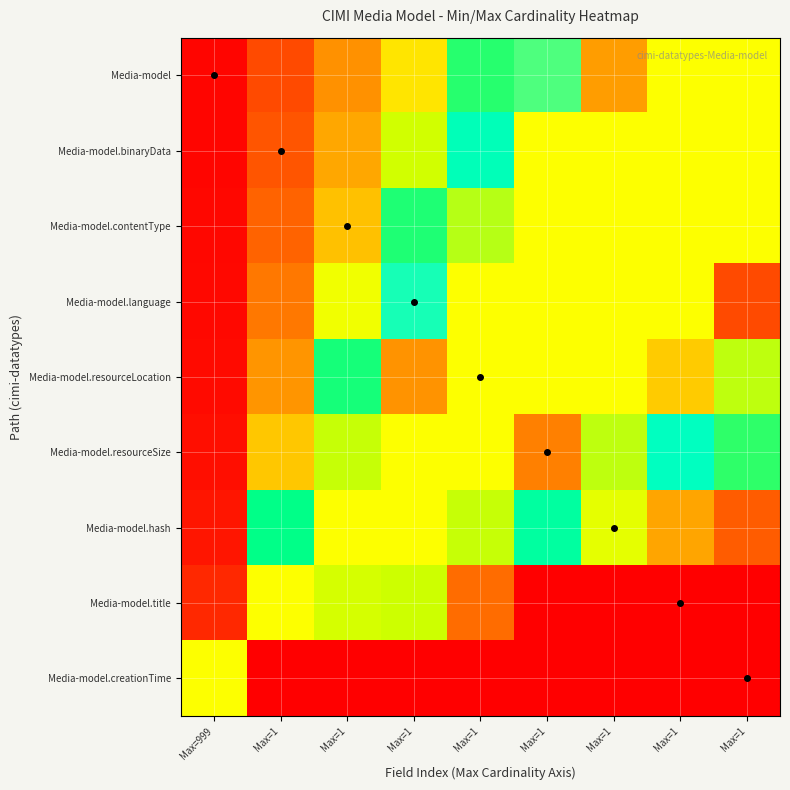

Reading left to right, what are all the values shown in this chart?

Media-model: Max=999=0.0	Max=1=0.2	Max=1=0.3	Max=1=0.5	Max=1=0.6	Max=1=0.8	Max=1=0.9	Max=1=0.5	Max=1=0.5
Media-model.binaryData: Max=999=0.0	Max=1=0.2	Max=1=0.4	Max=1=0.5	Max=1=0.7	Max=1=0.9	Max=1=0.5	Max=1=0.5	Max=1=0.5
Media-model.contentType: Max=999=0.0	Max=1=0.2	Max=1=0.4	Max=1=0.6	Max=1=0.8	Max=1=0.5	Max=1=0.5	Max=1=0.5	Max=1=0.5
Media-model.language: Max=999=0.0	Max=1=0.3	Max=1=0.5	Max=1=0.8	Max=1=0.5	Max=1=0.5	Max=1=0.5	Max=1=0.5	Max=1=1.0
Media-model.resourceLocation: Max=999=0.0	Max=1=0.3	Max=1=0.6	Max=1=0.9	Max=1=0.5	Max=1=0.5	Max=1=0.5	Max=1=0.9	Max=1=0.8
Media-model.resourceSize: Max=999=0.0	Max=1=0.4	Max=1=0.8	Max=1=0.5	Max=1=0.5	Max=1=1.0	Max=1=0.8	Max=1=0.7	Max=1=0.6
Media-model.hash: Max=999=0.0	Max=1=0.6	Max=1=0.5	Max=1=0.5	Max=1=0.8	Max=1=0.7	Max=1=0.5	Max=1=0.4	Max=1=0.2
Media-model.title: Max=999=0.1	Max=1=0.5	Max=1=0.9	Max=1=0.5	Max=1=0.2	Max=1=0.0	Max=1=0.0	Max=1=0.0	Max=1=0.0
Media-model.creationTime: Max=999=0.5	Max=1=0.0	Max=1=0.0	Max=1=0.0	Max=1=0.0	Max=1=0.0	Max=1=0.0	Max=1=0.0	Max=1=0.0